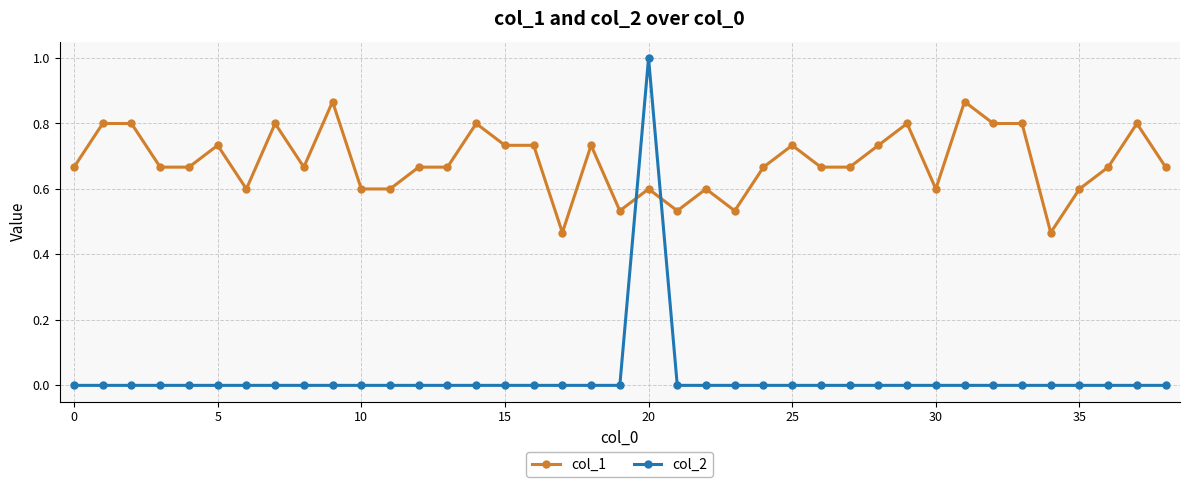

True or false: col_1 has more than 1 points higher than both neighbors.

True